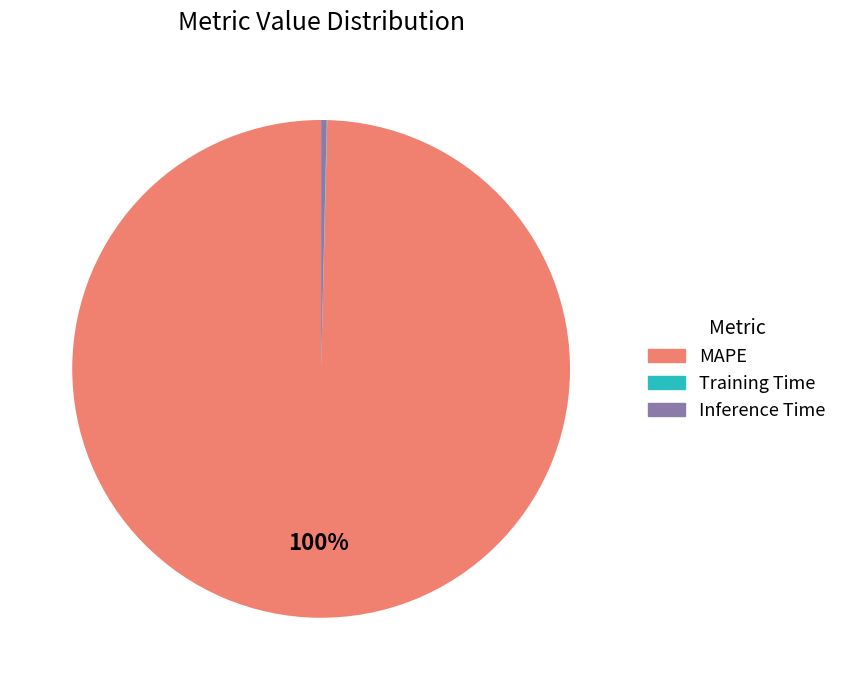

To the nearest percent, what is the average slice percentage?

33%